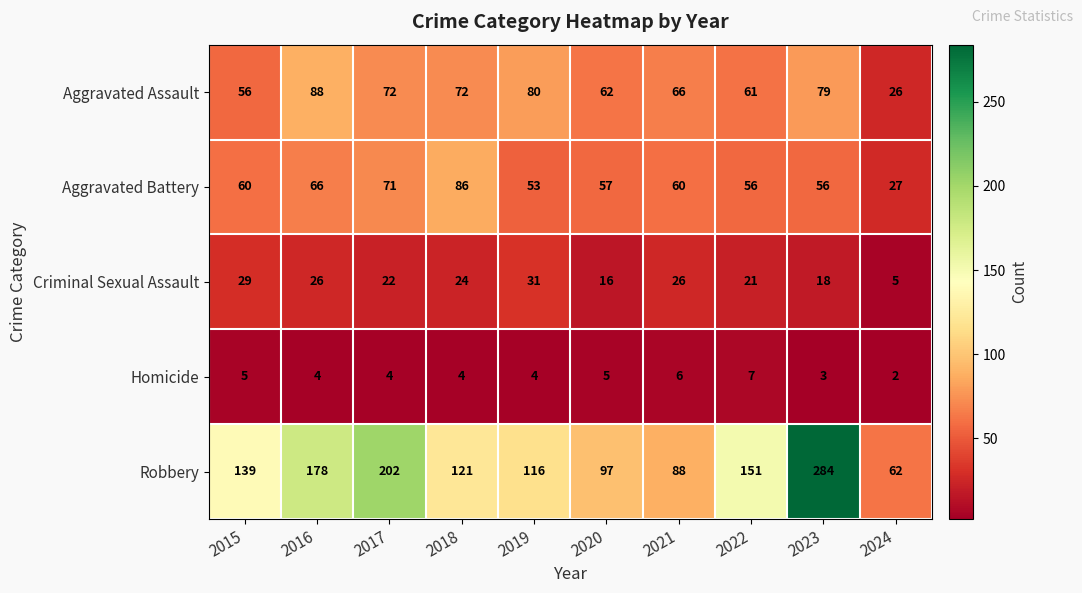

What is the maximum value shown in the chart?

284